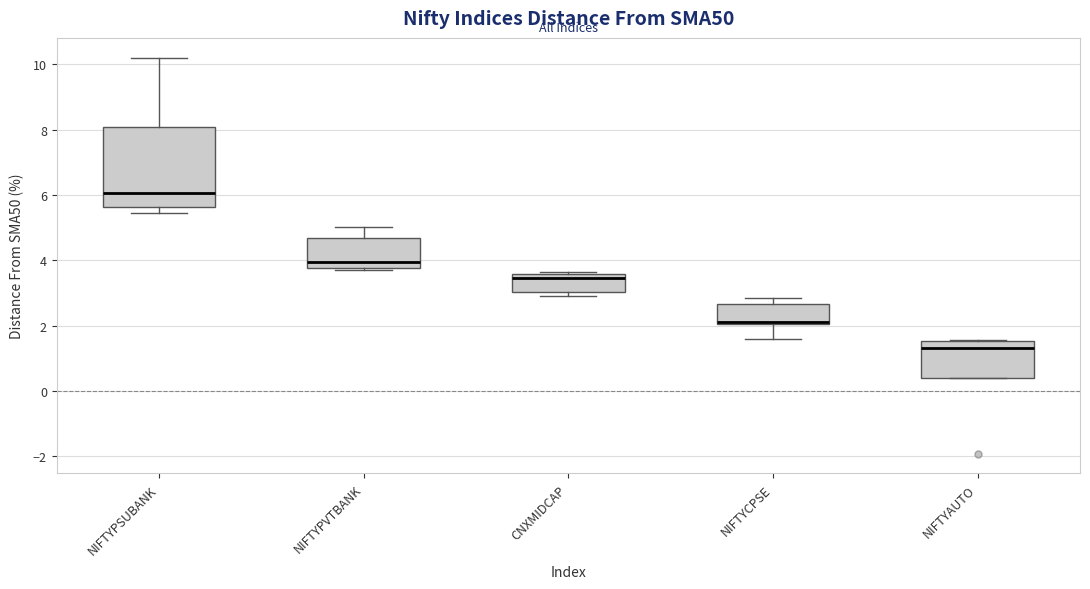

Reading left to right, transcribe this box plot: for each box, give where its median line is, the range the box spans, and where its two whiskers end, as read against the y-axis. The values are not printed on the chart, so give them approximately, as read against the axis.

NIFTYPSUBANK: median 6.0, box 5.6 to 8.0, whiskers 5.4 to 10.2
NIFTYPVTBANK: median 4.0, box 3.8 to 4.6, whiskers 3.8 (just below the box's lower edge) to 5.0
CNXMIDCAP: median 3.4, box 3.0 to 3.6, whiskers 2.8 to 3.6
NIFTYCPSE: median 2.2, box 2.0 to 2.6, whiskers 1.6 to 2.8
NIFTYAUTO: median 1.4, box 0.4 to 1.6, whiskers 0.4 to 1.6